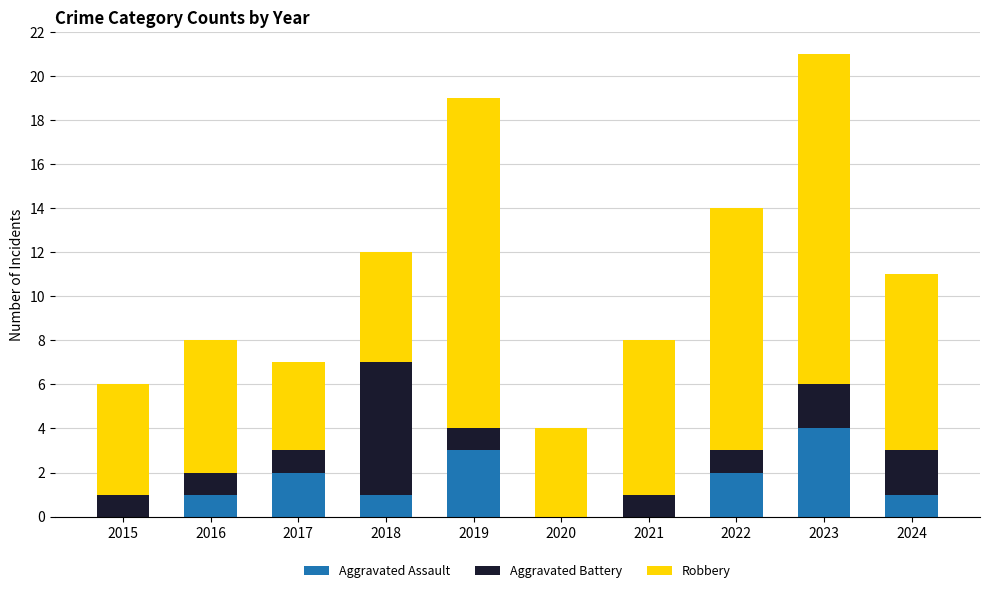

At which category is the sum across all series the highest?

2023